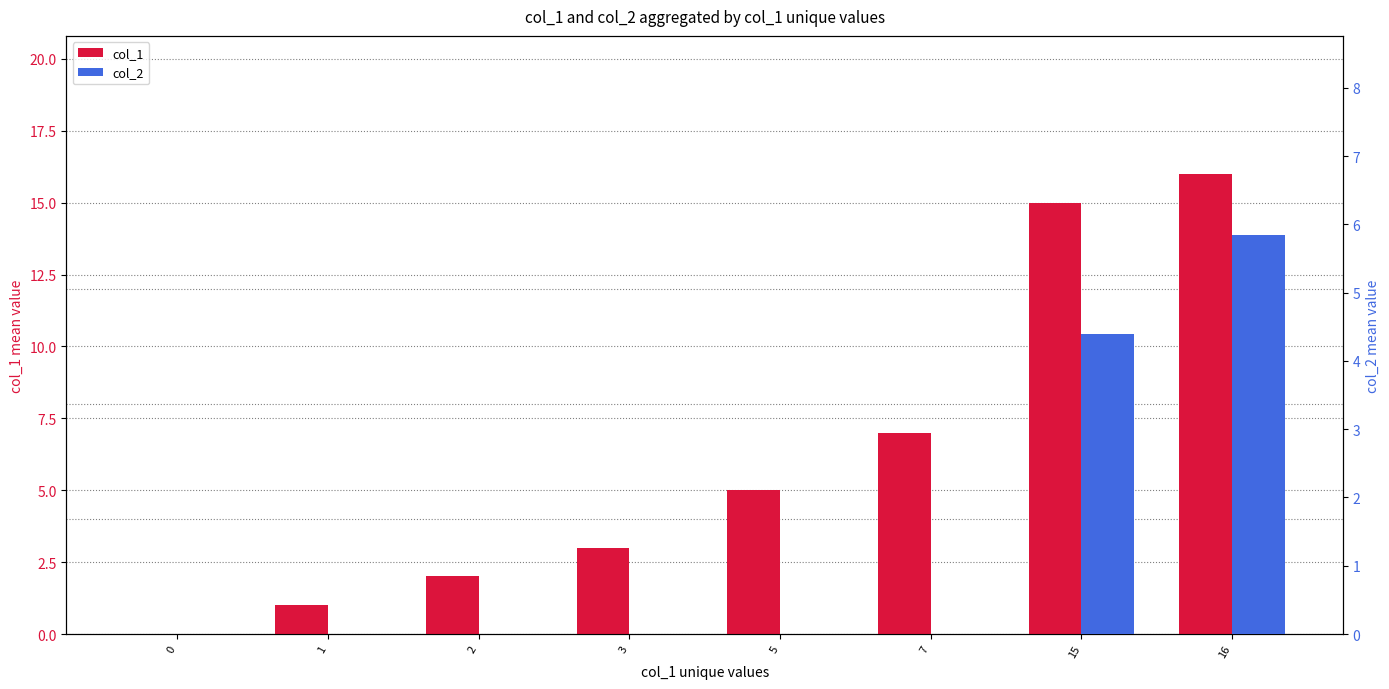

List the labels in order of col_1 value, largest first.

16, 15, 7, 5, 3, 2, 1, 0